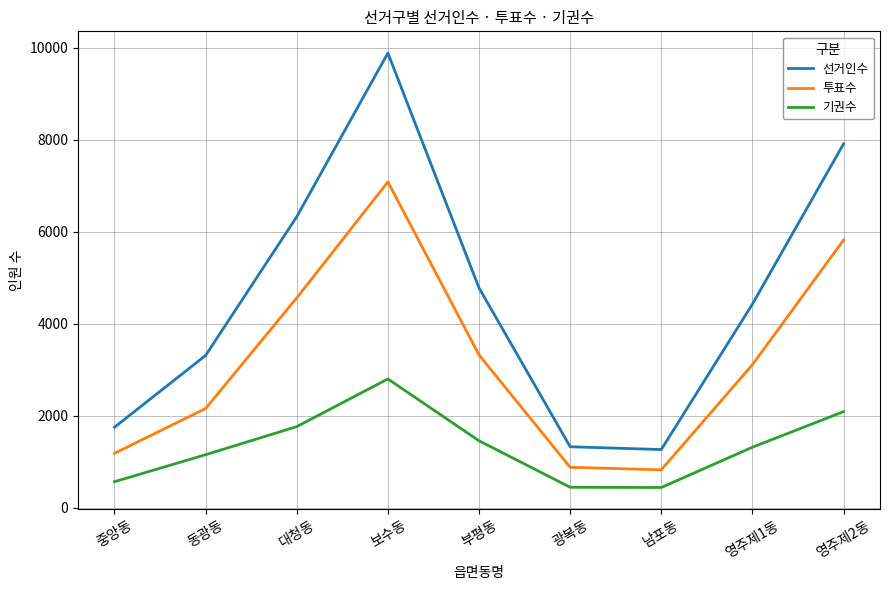

True or false: 선거인수 has more than 2 points higher than both neighbors.

False